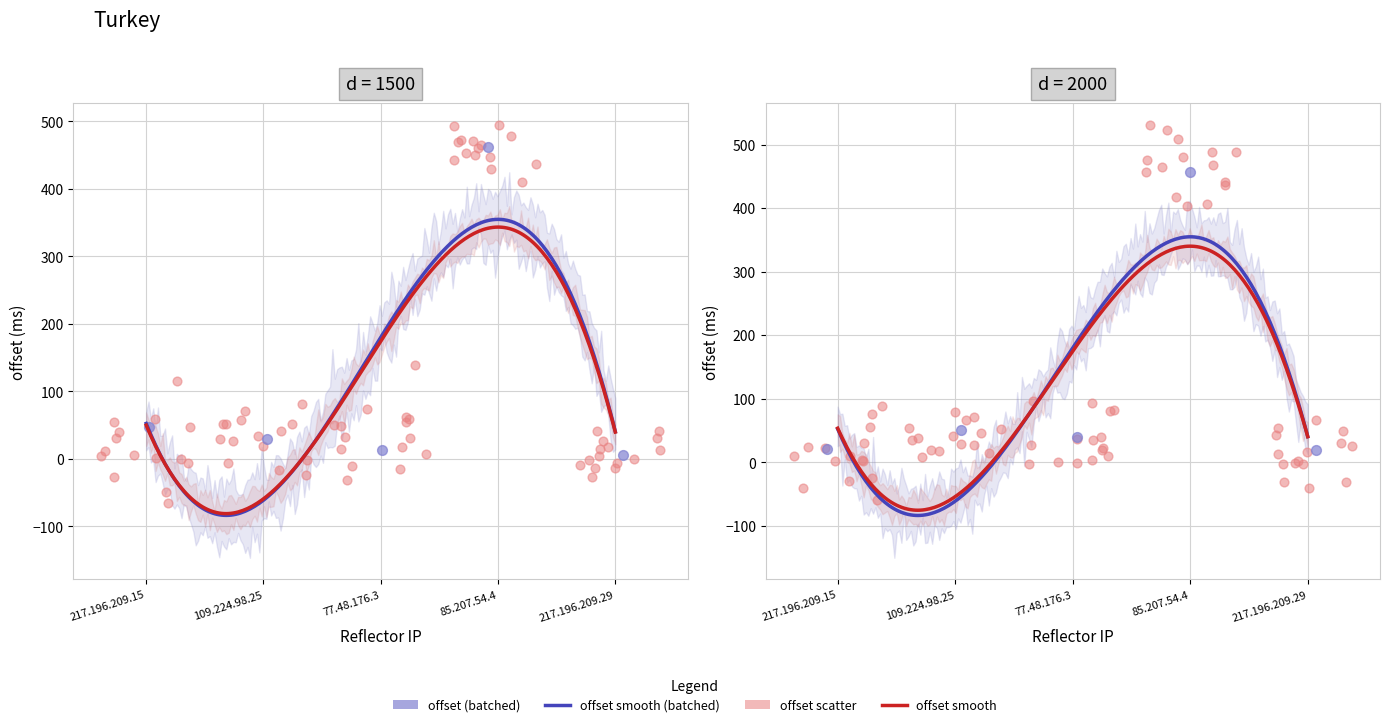

What is the change in value from 217.196.209.15 to 85.207.54.4?

+435.7